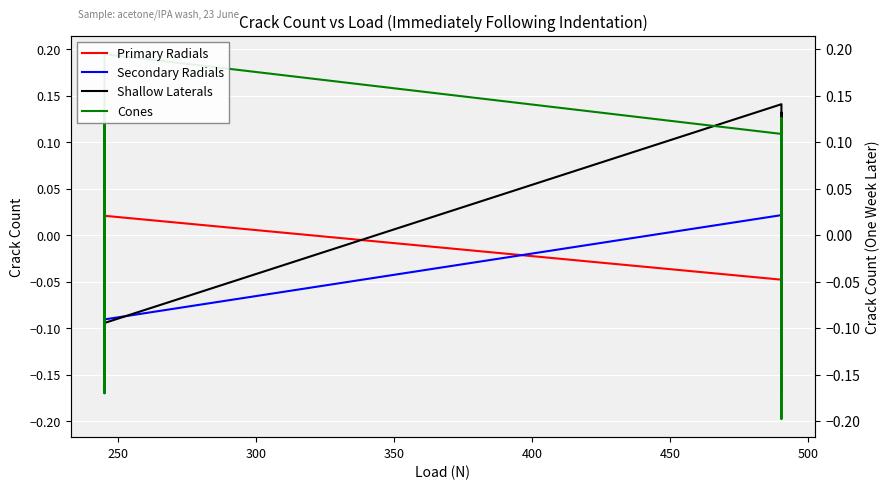

Between 300 and 450, which series saw the biggest shift?

Shallow Laterals